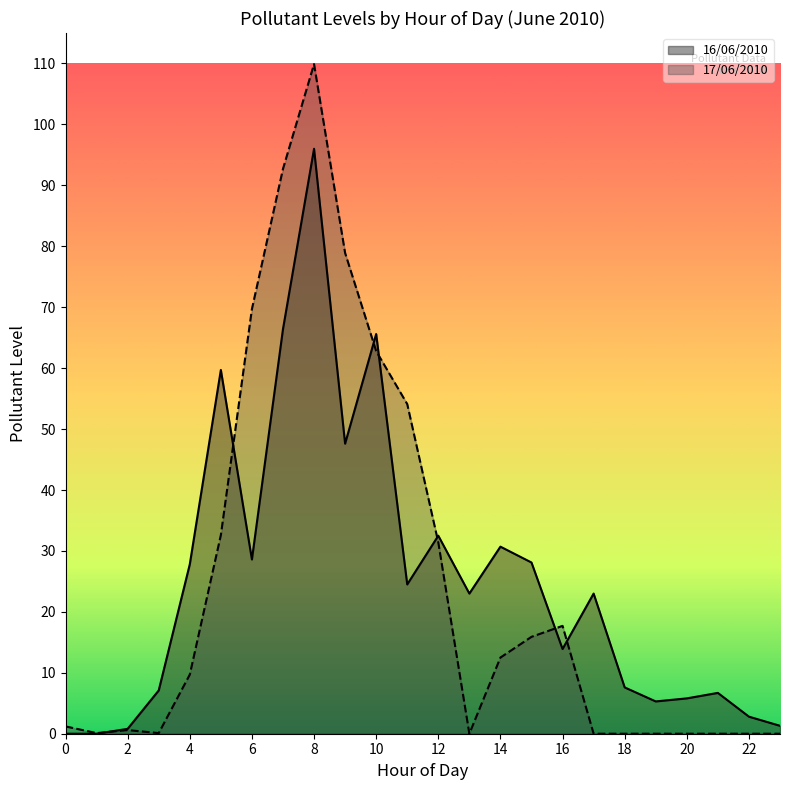

Does the chart have visible grid lines?

No